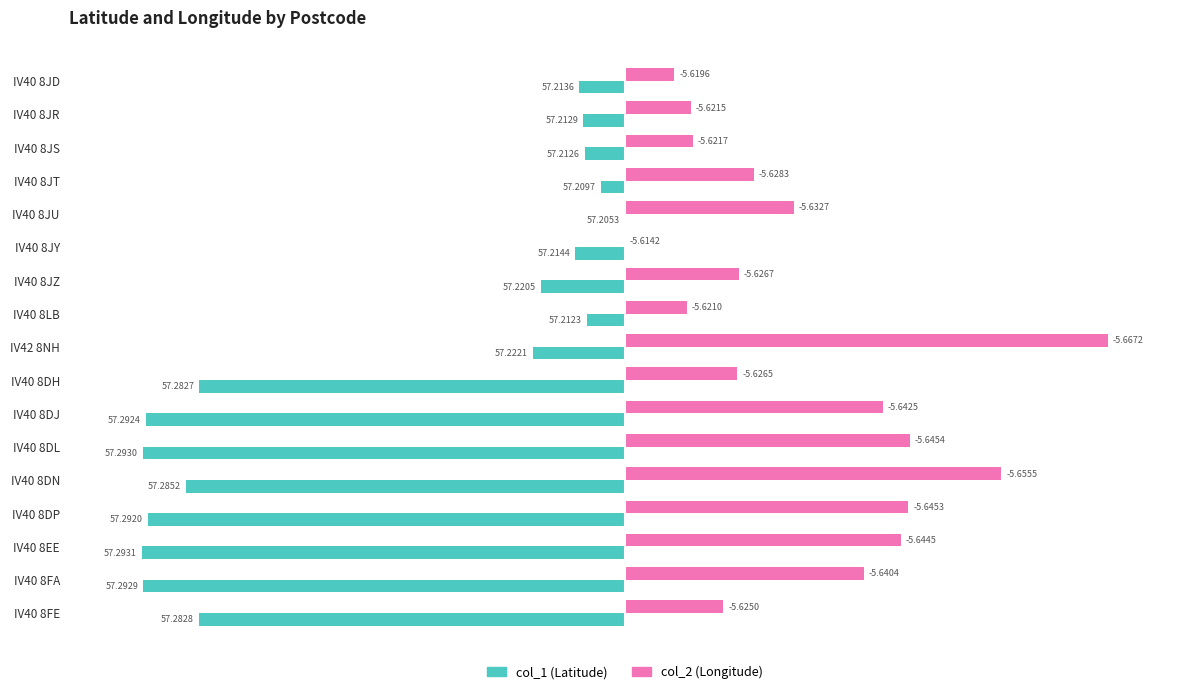

At which category is the sum across all series the highest?

IV42 8NH